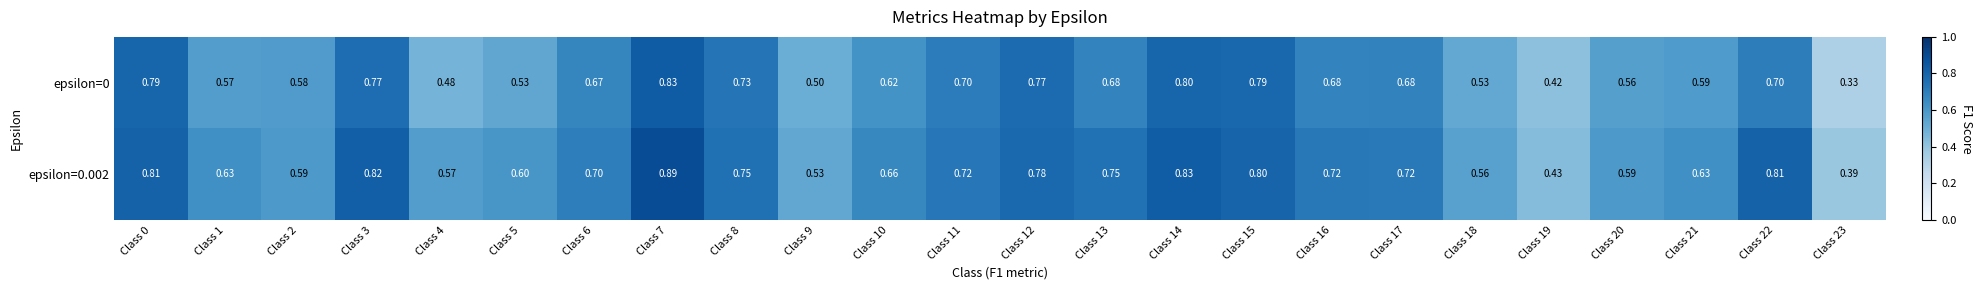

How many distinct data groups are displayed?

2